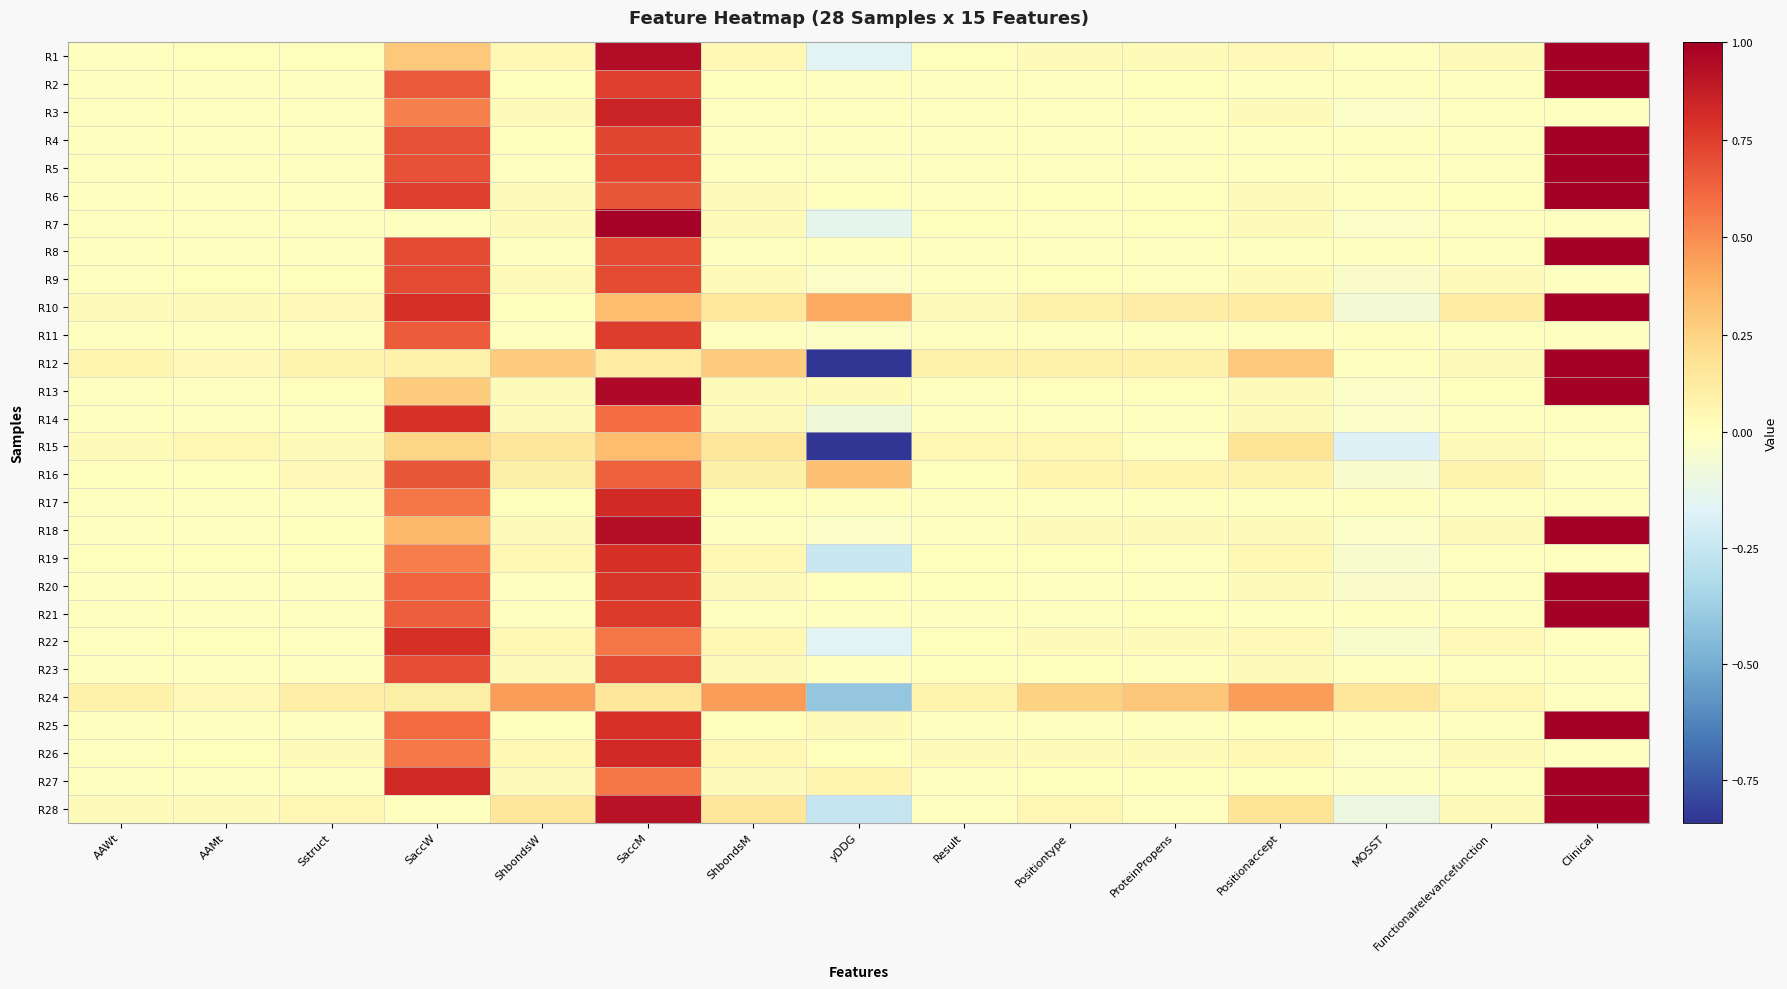

Reading left to right, transcribe all the data shown in this chart.

R1: AAWt=0.0	AAMt=0.0	Sstruct=0.0	SaccW=0.3	ShbondsW=0.0	SaccM=0.9	ShbondsM=0.0	yDDG=-0.2	Result=0.0	Positiontype=0.0	ProteinPropens=0.0	Positionaccept=0.0	MOSST=-0.0	Functionalrelevancefunction=0.0	Clinical=1.0
R2: AAWt=0.0	AAMt=0.0	Sstruct=0.0	SaccW=0.7	ShbondsW=0.0	SaccM=0.7	ShbondsM=0.0	yDDG=0.0	Result=0.0	Positiontype=0.0	ProteinPropens=0.0	Positionaccept=0.0	MOSST=0.0	Functionalrelevancefunction=0.0	Clinical=1.0
R3: AAWt=0.0	AAMt=0.0	Sstruct=0.0	SaccW=0.5	ShbondsW=0.0	SaccM=0.8	ShbondsM=0.0	yDDG=0.0	Result=0.0	Positiontype=0.0	ProteinPropens=0.0	Positionaccept=0.0	MOSST=-0.0	Functionalrelevancefunction=0.0	Clinical=0.0
R4: AAWt=0.0	AAMt=0.0	Sstruct=0.0	SaccW=0.7	ShbondsW=0.0	SaccM=0.7	ShbondsM=0.0	yDDG=-0.0	Result=0.0	Positiontype=0.0	ProteinPropens=0.0	Positionaccept=0.0	MOSST=0.0	Functionalrelevancefunction=0.0	Clinical=1.0
R5: AAWt=0.0	AAMt=0.0	Sstruct=0.0	SaccW=0.7	ShbondsW=0.0	SaccM=0.7	ShbondsM=0.0	yDDG=-0.0	Result=0.0	Positiontype=0.0	ProteinPropens=0.0	Positionaccept=0.0	MOSST=-0.0	Functionalrelevancefunction=0.0	Clinical=1.0
R6: AAWt=0.0	AAMt=0.0	Sstruct=0.0	SaccW=0.7	ShbondsW=0.0	SaccM=0.7	ShbondsM=0.0	yDDG=0.0	Result=0.0	Positiontype=0.0	ProteinPropens=0.0	Positionaccept=0.0	MOSST=0.0	Functionalrelevancefunction=0.0	Clinical=1.0
R7: AAWt=0.0	AAMt=0.0	Sstruct=0.0	SaccW=0.0	ShbondsW=0.0	SaccM=1.0	ShbondsM=0.0	yDDG=-0.1	Result=0.0	Positiontype=0.0	ProteinPropens=0.0	Positionaccept=0.0	MOSST=-0.0	Functionalrelevancefunction=0.0	Clinical=0.0
R8: AAWt=0.0	AAMt=0.0	Sstruct=0.0	SaccW=0.7	ShbondsW=0.0	SaccM=0.7	ShbondsM=0.0	yDDG=0.0	Result=0.0	Positiontype=0.0	ProteinPropens=0.0	Positionaccept=0.0	MOSST=0.0	Functionalrelevancefunction=0.0	Clinical=1.0
R9: AAWt=0.0	AAMt=0.0	Sstruct=0.0	SaccW=0.7	ShbondsW=0.0	SaccM=0.7	ShbondsM=0.0	yDDG=-0.0	Result=0.0	Positiontype=0.0	ProteinPropens=0.0	Positionaccept=0.0	MOSST=-0.0	Functionalrelevancefunction=0.0	Clinical=0.0
R10: AAWt=0.0	AAMt=0.0	Sstruct=0.0	SaccW=0.8	ShbondsW=0.0	SaccM=0.3	ShbondsM=0.1	yDDG=0.4	Result=0.0	Positiontype=0.1	ProteinPropens=0.1	Positionaccept=0.1	MOSST=-0.1	Functionalrelevancefunction=0.1	Clinical=1.0
R11: AAWt=0.0	AAMt=0.0	Sstruct=0.0	SaccW=0.7	ShbondsW=0.0	SaccM=0.8	ShbondsM=0.0	yDDG=-0.0	Result=0.0	Positiontype=0.0	ProteinPropens=0.0	Positionaccept=0.0	MOSST=-0.0	Functionalrelevancefunction=0.0	Clinical=0.0
R12: AAWt=0.1	AAMt=0.0	Sstruct=0.1	SaccW=0.1	ShbondsW=0.3	SaccM=0.1	ShbondsM=0.3	yDDG=-0.8	Result=0.1	Positiontype=0.1	ProteinPropens=0.1	Positionaccept=0.3	MOSST=0.0	Functionalrelevancefunction=0.0	Clinical=1.0
R13: AAWt=0.0	AAMt=0.0	Sstruct=0.0	SaccW=0.3	ShbondsW=0.0	SaccM=1.0	ShbondsM=0.0	yDDG=0.0	Result=0.0	Positiontype=0.0	ProteinPropens=0.0	Positionaccept=0.0	MOSST=-0.0	Functionalrelevancefunction=0.0	Clinical=1.0
R14: AAWt=0.0	AAMt=0.0	Sstruct=0.0	SaccW=0.8	ShbondsW=0.0	SaccM=0.6	ShbondsM=0.0	yDDG=-0.1	Result=0.0	Positiontype=0.0	ProteinPropens=0.0	Positionaccept=0.0	MOSST=-0.0	Functionalrelevancefunction=0.0	Clinical=0.0
R15: AAWt=0.0	AAMt=0.0	Sstruct=0.0	SaccW=0.2	ShbondsW=0.2	SaccM=0.3	ShbondsM=0.2	yDDG=-0.8	Result=0.0	Positiontype=0.0	ProteinPropens=0.0	Positionaccept=0.2	MOSST=-0.2	Functionalrelevancefunction=0.0	Clinical=0.0
R16: AAWt=0.0	AAMt=0.0	Sstruct=0.0	SaccW=0.7	ShbondsW=0.1	SaccM=0.6	ShbondsM=0.1	yDDG=0.3	Result=0.0	Positiontype=0.1	ProteinPropens=0.1	Positionaccept=0.1	MOSST=-0.0	Functionalrelevancefunction=0.1	Clinical=0.0
R17: AAWt=0.0	AAMt=0.0	Sstruct=0.0	SaccW=0.6	ShbondsW=0.0	SaccM=0.8	ShbondsM=0.0	yDDG=0.0	Result=0.0	Positiontype=0.0	ProteinPropens=0.0	Positionaccept=0.0	MOSST=-0.0	Functionalrelevancefunction=0.0	Clinical=0.0
R18: AAWt=0.0	AAMt=0.0	Sstruct=0.0	SaccW=0.4	ShbondsW=0.0	SaccM=0.9	ShbondsM=0.0	yDDG=-0.0	Result=0.0	Positiontype=0.0	ProteinPropens=0.0	Positionaccept=0.0	MOSST=-0.0	Functionalrelevancefunction=0.0	Clinical=1.0
R19: AAWt=0.0	AAMt=0.0	Sstruct=0.0	SaccW=0.5	ShbondsW=0.0	SaccM=0.8	ShbondsM=0.0	yDDG=-0.2	Result=0.0	Positiontype=0.0	ProteinPropens=0.0	Positionaccept=0.0	MOSST=-0.0	Functionalrelevancefunction=0.0	Clinical=0.0
R20: AAWt=0.0	AAMt=0.0	Sstruct=0.0	SaccW=0.6	ShbondsW=0.0	SaccM=0.8	ShbondsM=0.0	yDDG=0.0	Result=0.0	Positiontype=0.0	ProteinPropens=0.0	Positionaccept=0.0	MOSST=-0.0	Functionalrelevancefunction=0.0	Clinical=1.0
R21: AAWt=0.0	AAMt=0.0	Sstruct=0.0	SaccW=0.6	ShbondsW=0.0	SaccM=0.8	ShbondsM=0.0	yDDG=0.0	Result=0.0	Positiontype=0.0	ProteinPropens=0.0	Positionaccept=0.0	MOSST=-0.0	Functionalrelevancefunction=0.0	Clinical=1.0
R22: AAWt=0.0	AAMt=0.0	Sstruct=0.0	SaccW=0.8	ShbondsW=0.0	SaccM=0.6	ShbondsM=0.0	yDDG=-0.2	Result=0.0	Positiontype=0.0	ProteinPropens=0.0	Positionaccept=0.0	MOSST=-0.0	Functionalrelevancefunction=0.0	Clinical=0.0
R23: AAWt=0.0	AAMt=0.0	Sstruct=0.0	SaccW=0.7	ShbondsW=0.0	SaccM=0.7	ShbondsM=0.0	yDDG=-0.0	Result=0.0	Positiontype=0.0	ProteinPropens=0.0	Positionaccept=0.0	MOSST=0.0	Functionalrelevancefunction=0.0	Clinical=0.0
R24: AAWt=0.1	AAMt=0.0	Sstruct=0.1	SaccW=0.1	ShbondsW=0.4	SaccM=0.2	ShbondsM=0.4	yDDG=-0.4	Result=0.1	Positiontype=0.3	ProteinPropens=0.3	Positionaccept=0.4	MOSST=0.2	Functionalrelevancefunction=0.1	Clinical=0.0
R25: AAWt=0.0	AAMt=0.0	Sstruct=0.0	SaccW=0.6	ShbondsW=0.0	SaccM=0.8	ShbondsM=0.0	yDDG=0.0	Result=0.0	Positiontype=0.0	ProteinPropens=0.0	Positionaccept=0.0	MOSST=-0.0	Functionalrelevancefunction=0.0	Clinical=1.0
R26: AAWt=0.0	AAMt=0.0	Sstruct=0.0	SaccW=0.6	ShbondsW=0.0	SaccM=0.8	ShbondsM=0.0	yDDG=0.0	Result=0.0	Positiontype=0.0	ProteinPropens=0.0	Positionaccept=0.0	MOSST=-0.0	Functionalrelevancefunction=0.0	Clinical=0.0
R27: AAWt=0.0	AAMt=0.0	Sstruct=0.0	SaccW=0.8	ShbondsW=0.0	SaccM=0.6	ShbondsM=0.0	yDDG=0.1	Result=0.0	Positiontype=0.0	ProteinPropens=0.0	Positionaccept=0.0	MOSST=-0.0	Functionalrelevancefunction=0.0	Clinical=1.0
R28: AAWt=0.0	AAMt=0.0	Sstruct=0.1	SaccW=0.0	ShbondsW=0.1	SaccM=0.9	ShbondsM=0.1	yDDG=-0.3	Result=0.0	Positiontype=0.0	ProteinPropens=0.0	Positionaccept=0.2	MOSST=-0.1	Functionalrelevancefunction=0.0	Clinical=1.0